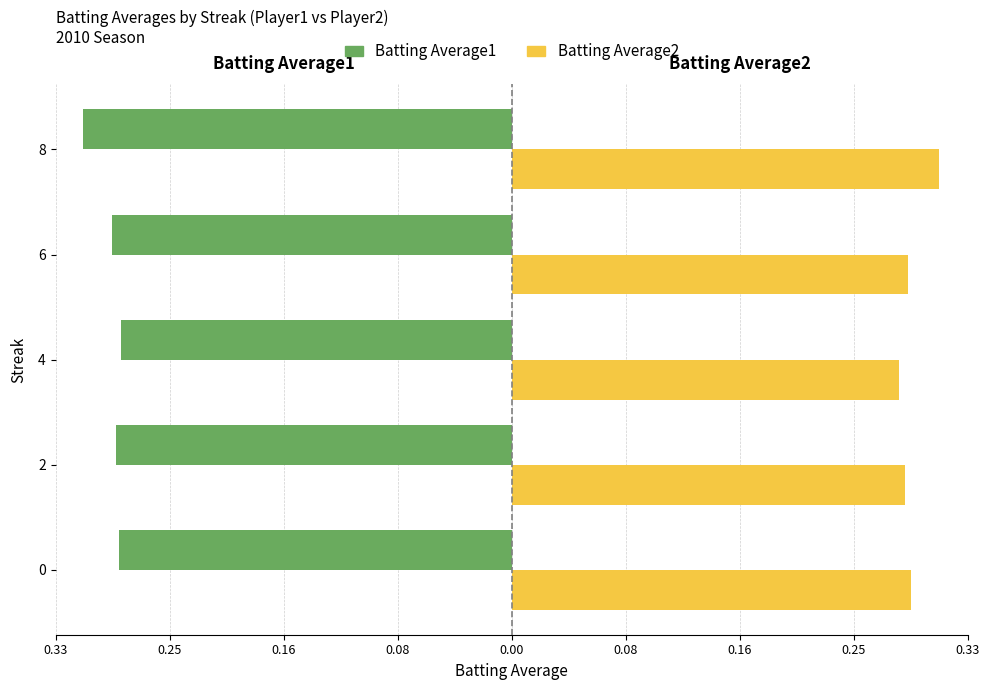

What is the highest value of the Batting Average2 series?

0.3